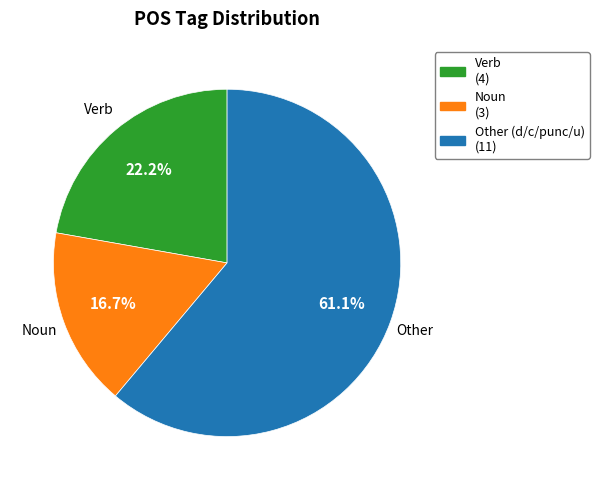

Does any single category account for the majority?

Yes